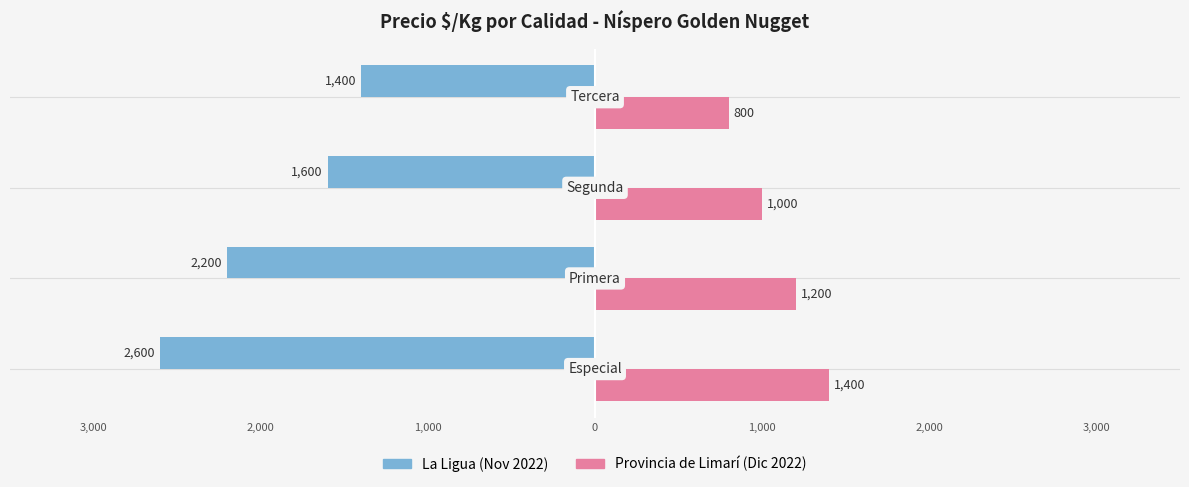

What are all the series names shown in the legend?

La Ligua (Nov 2022), Provincia de Limarí (Dic 2022)